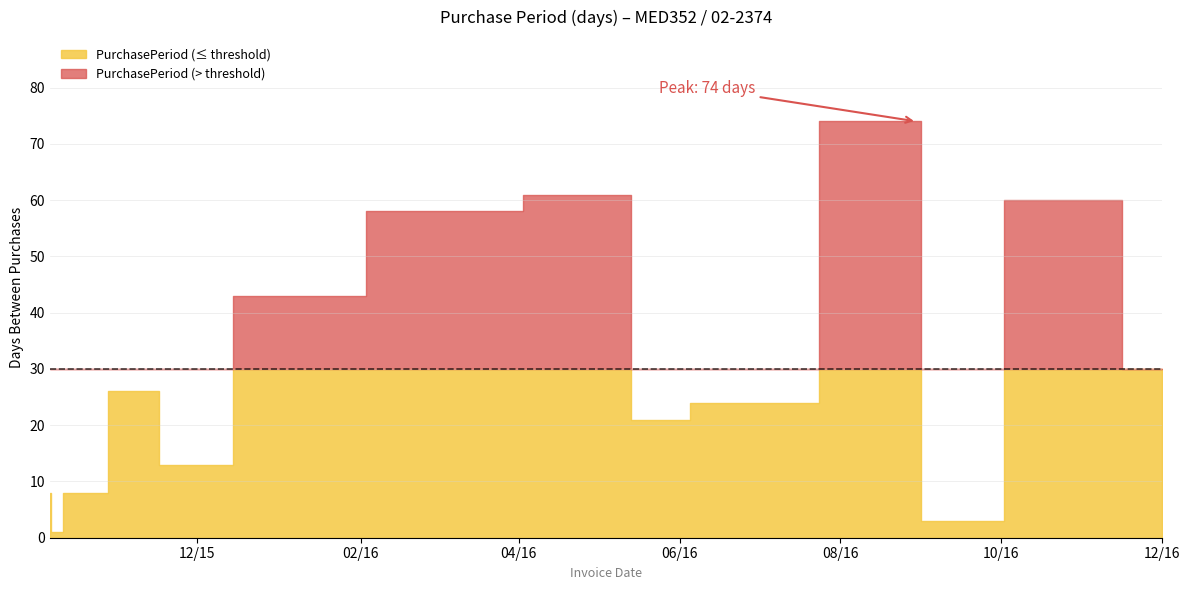

What is the greatest value displayed?

74